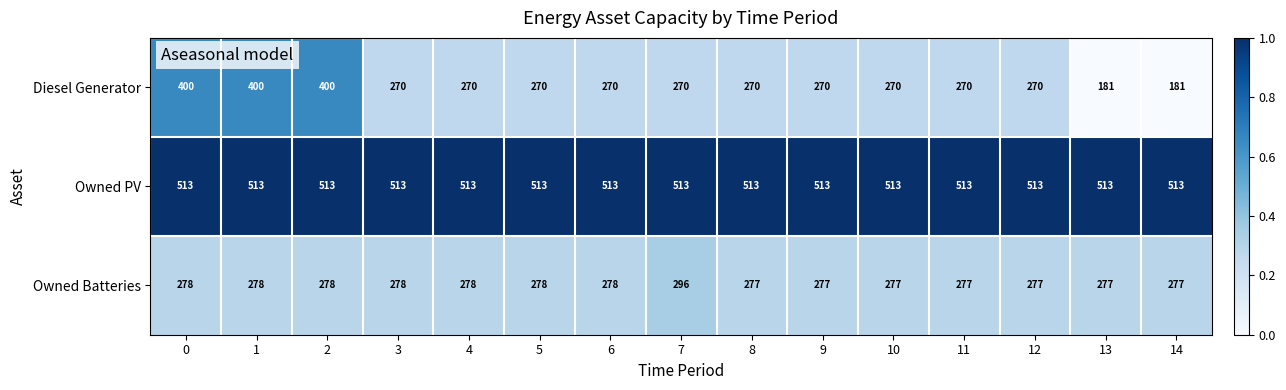

What is the sum of all Diesel Generator values?

4262